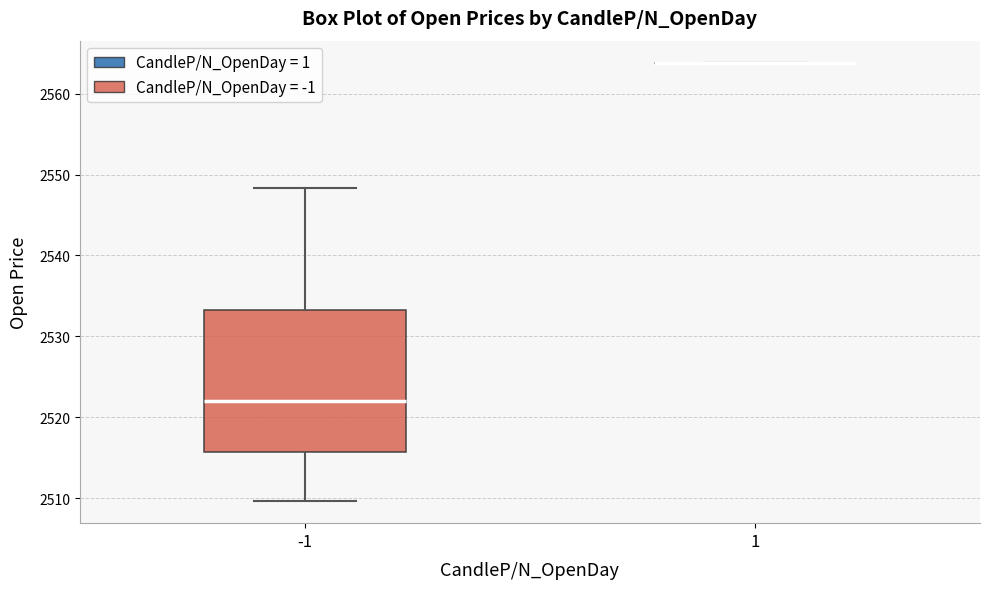

Reading left to right, transcribe this box plot: for each box, give where its median line is, the range the box spans, and where its two whiskers end, as read against the y-axis. The values are not printed on the chart, so give them approximately, as read against the axis.

-1: median 2522, box 2516 to 2533, whiskers 2510 to 2548
1: box collapsed to a line at 2564, whiskers 2564 to 2564